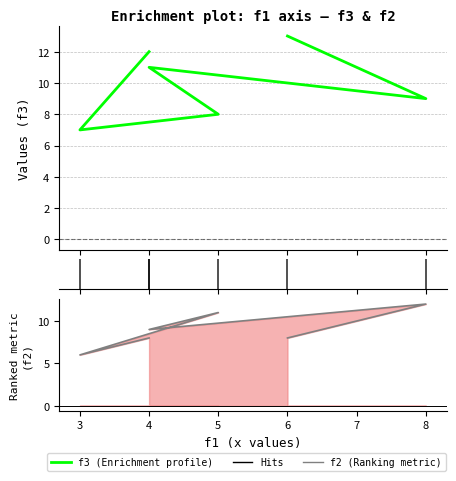

How many data points in f2 are less than 9?

3